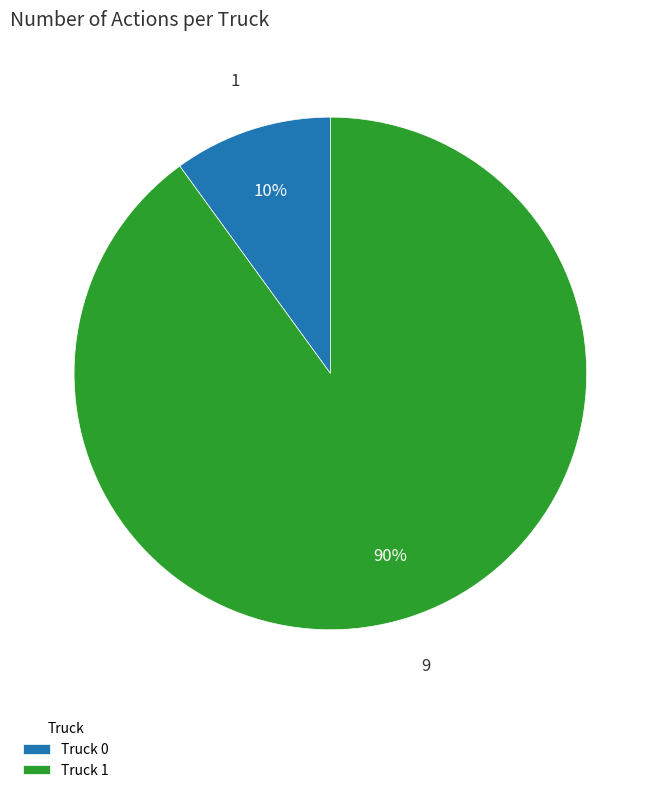

To the nearest percent, what is the combined percentage of Truck 0 and Truck 1?

100%